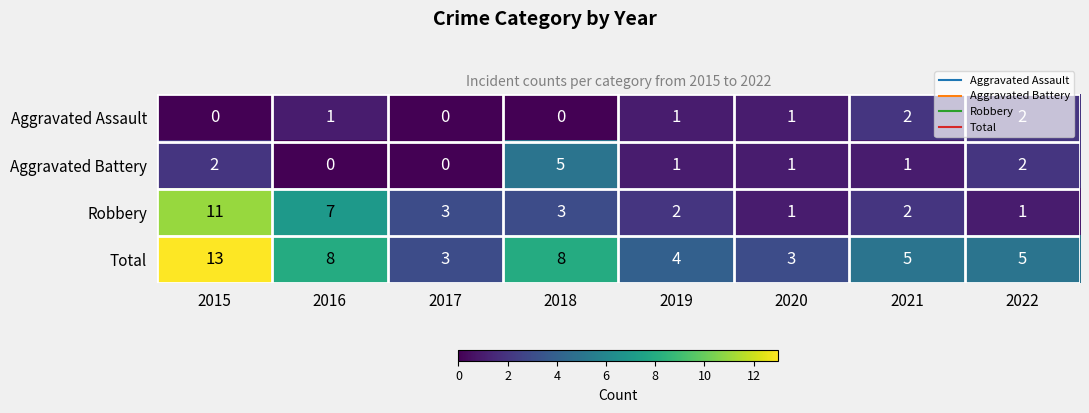

Read the Total value at 2017.

3